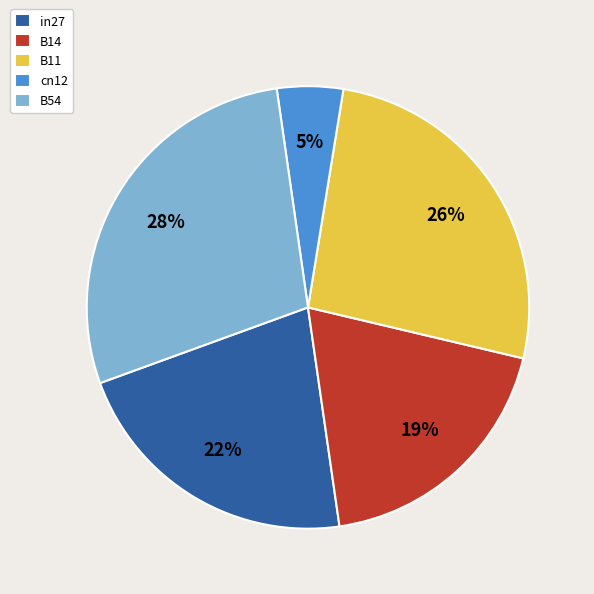

Which category has the smallest portion of the pie?

cn12